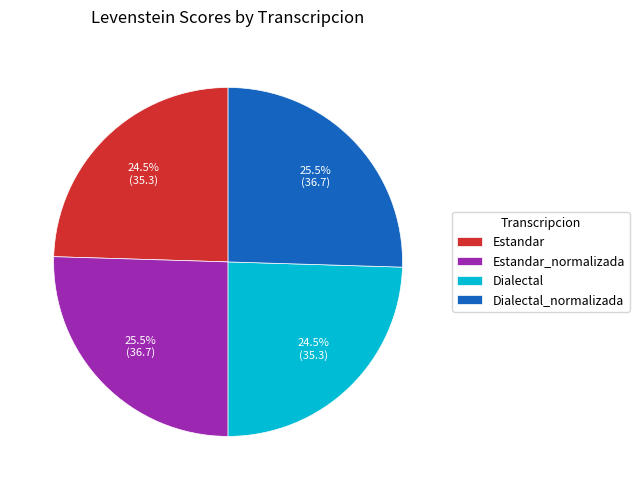

What is the total percentage of Estandar_normalizada and Dialectal?

50.0%